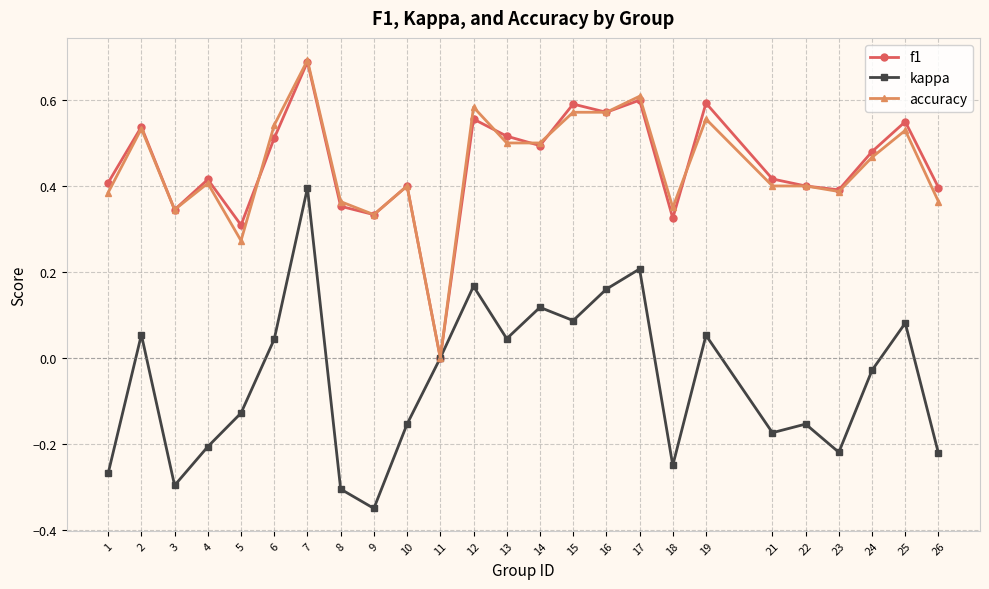

Which series has the largest range (max minus min)?

kappa